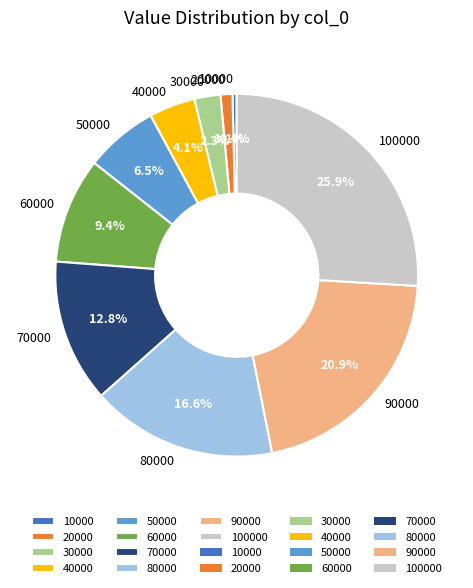

To the nearest percent, what is the combined percentage of 80000 and 70000?

29%